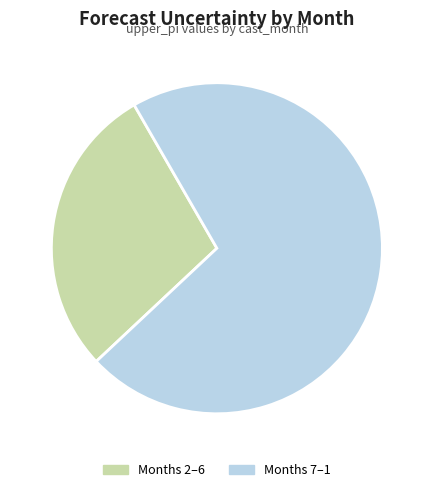

Is there any slice that represents more than half of the pie?

Yes